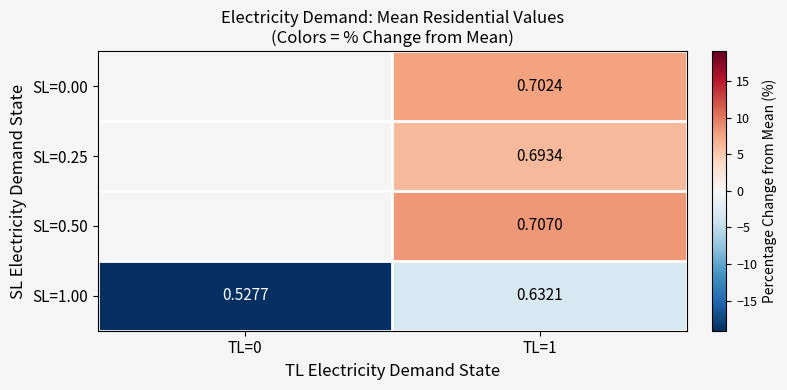

Where does the SL=0.50 series first go above 8?

TL=1